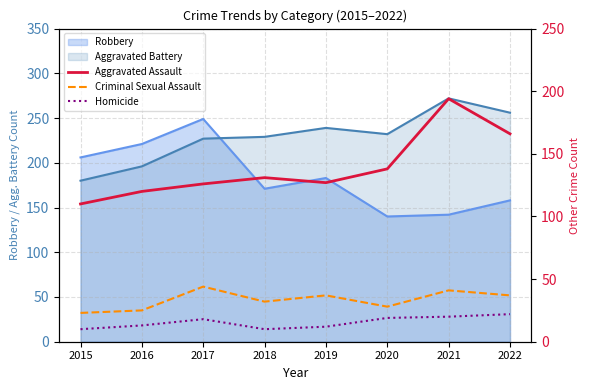

What is the lowest value of the Aggravated Assault series?

110